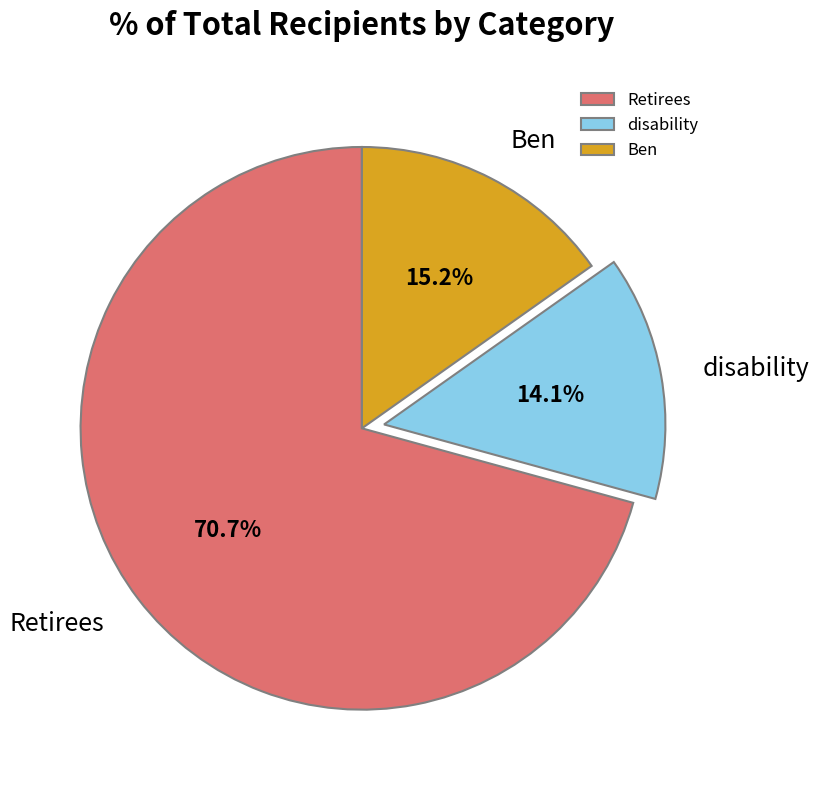

Approximately how many times larger is the value at Retirees compared to Ben?

4.7